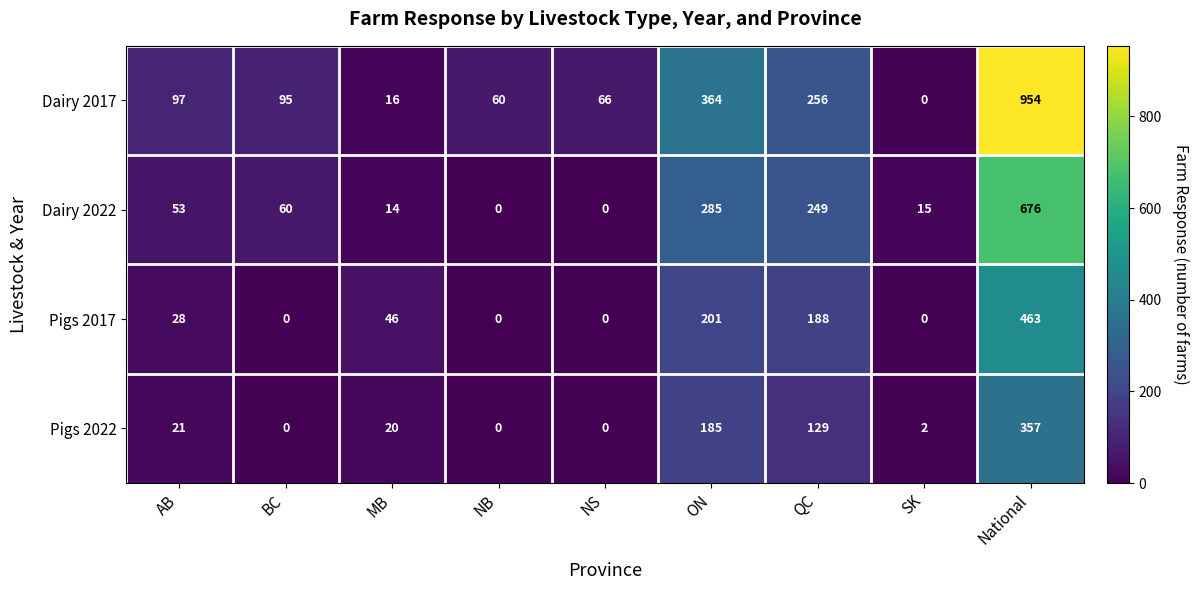

What is the total value across all series at NS?

66